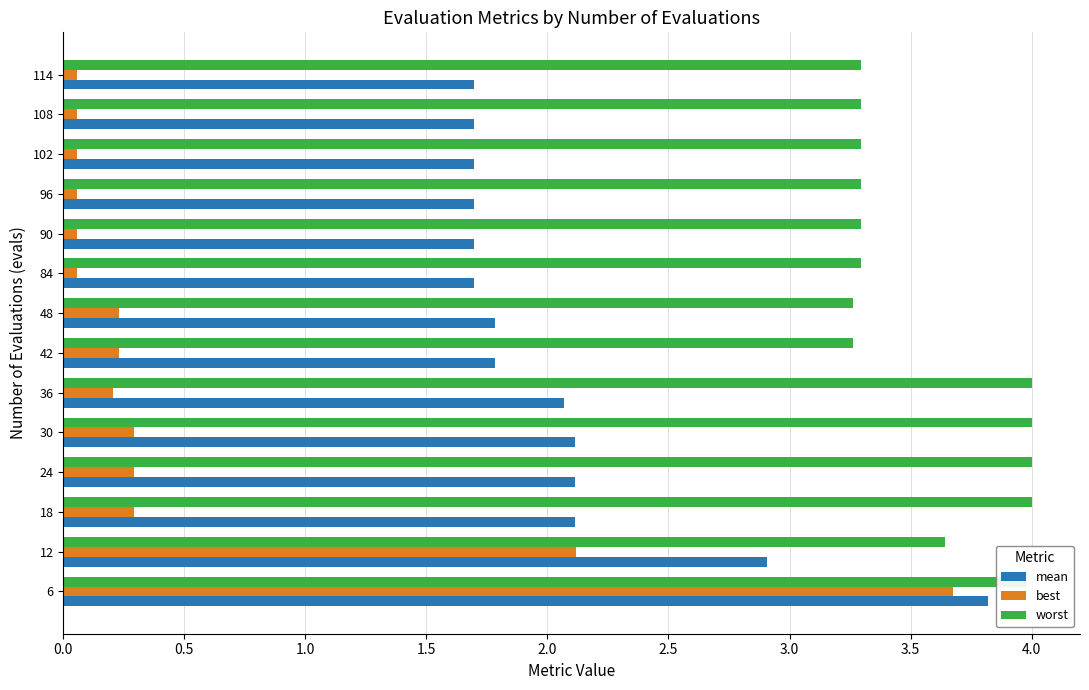

What is the maximum value for mean?

3.8